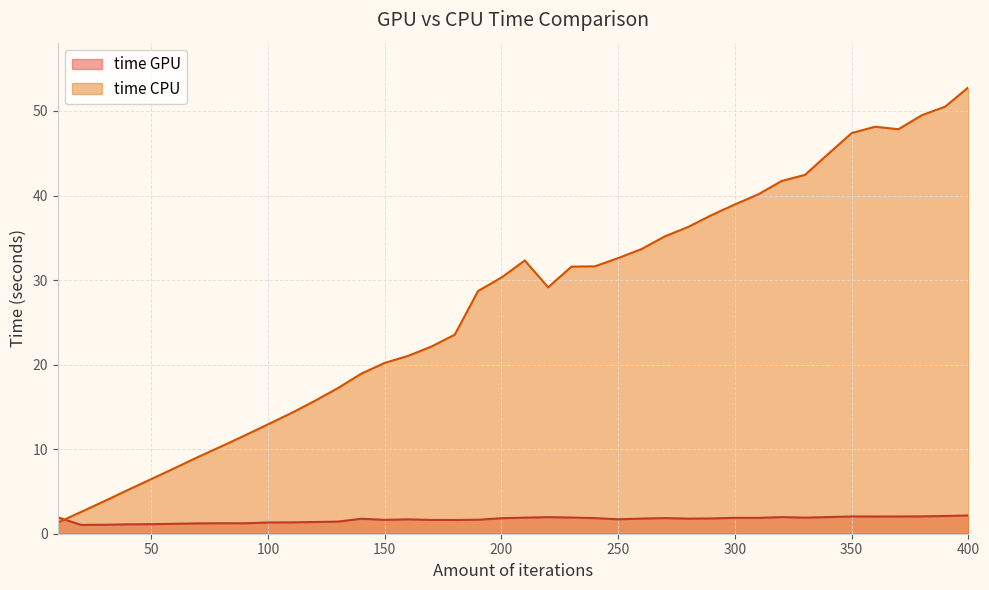

What is the difference between the highest and lowest values at 220?

27.2